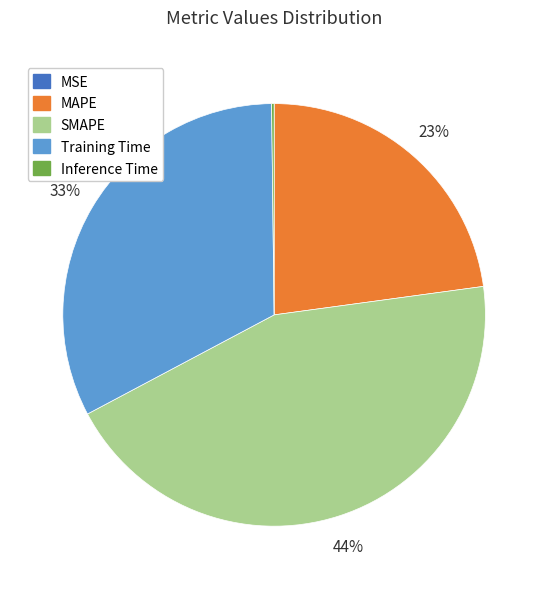

To the nearest percent, what is the difference between the largest and smallest slice percentages?

44%